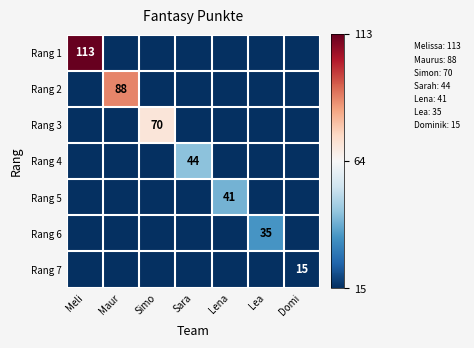

At which label is Rang 6 closest to 17?

Meli